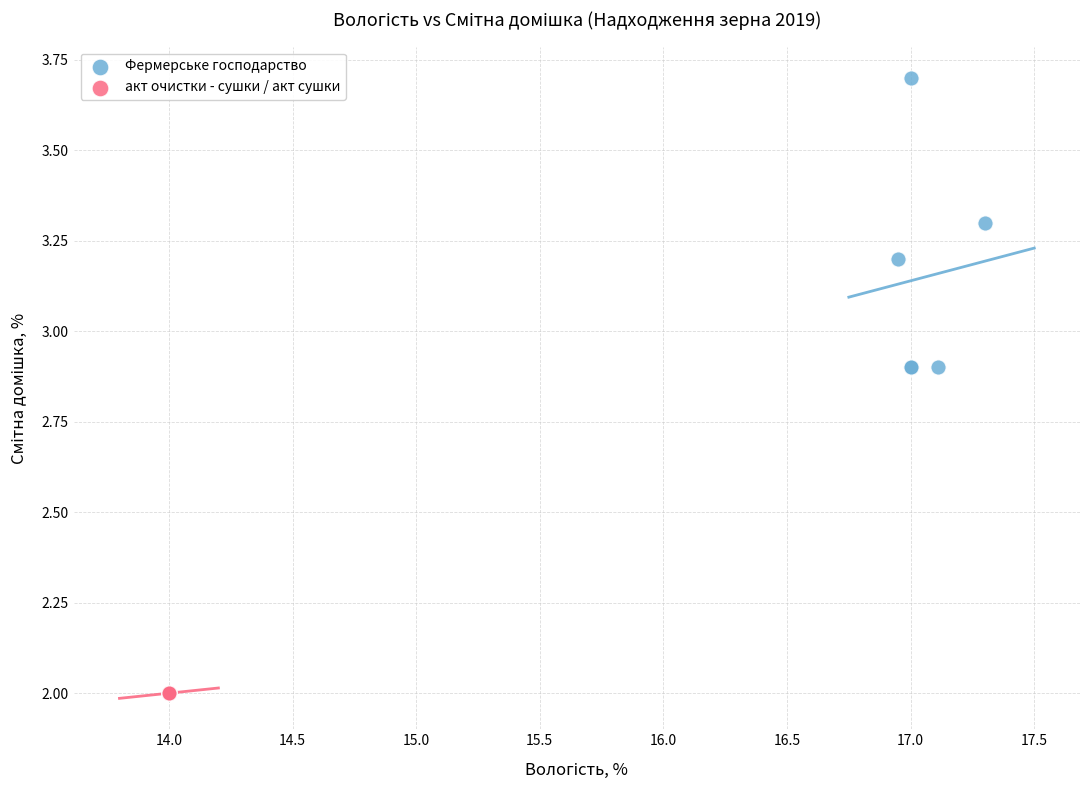

Which series reaches the minimum Y coordinate?

акт очистки - сушки / акт сушки